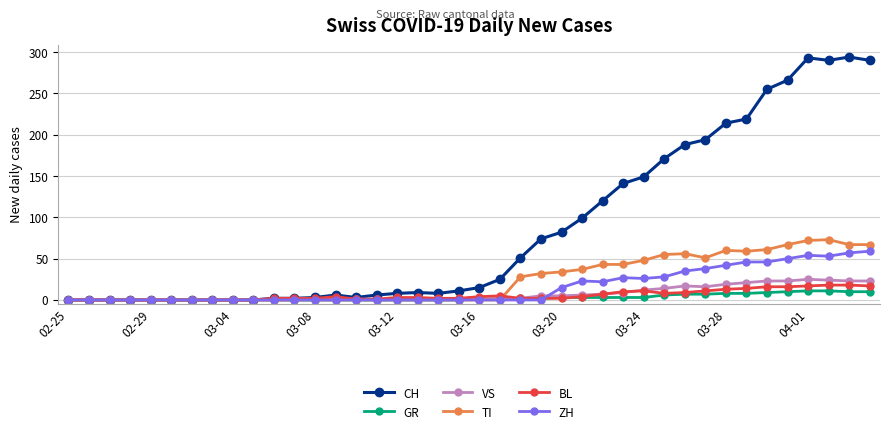

Which series ends up on top after the final intersection of VS and TI?

TI